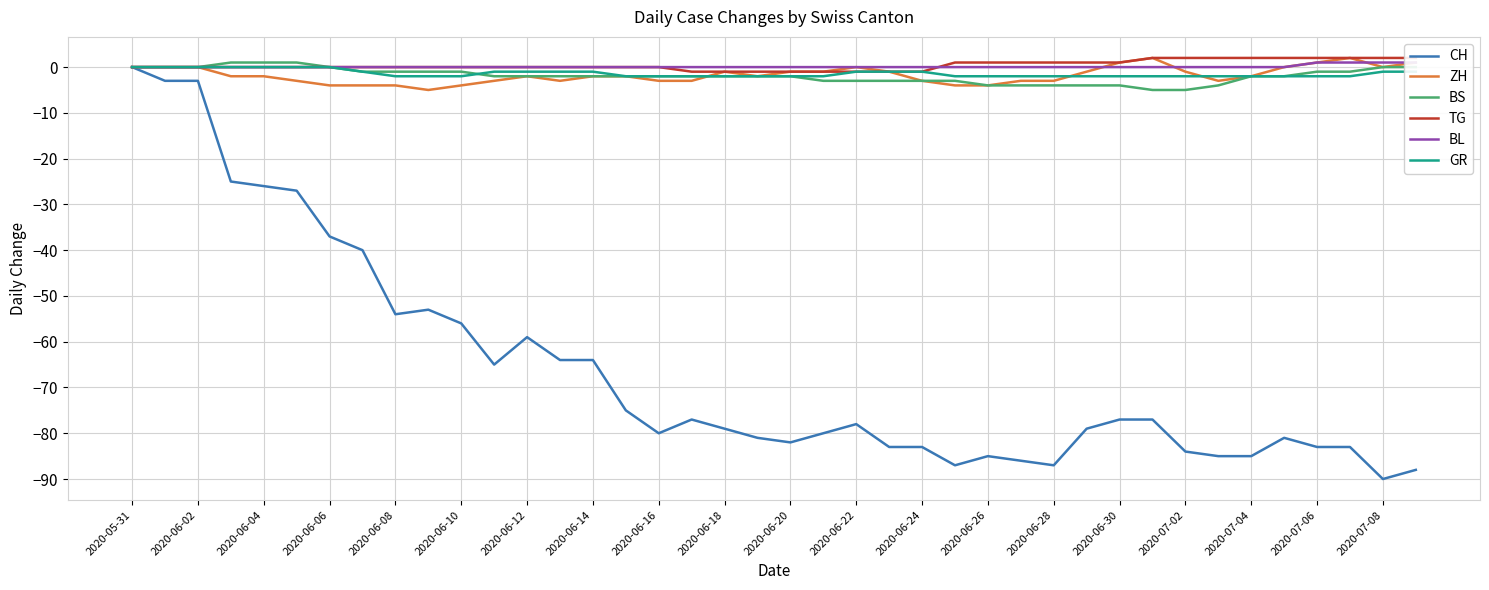

Is it true that CH equals -26 at 2020-06-04?

True